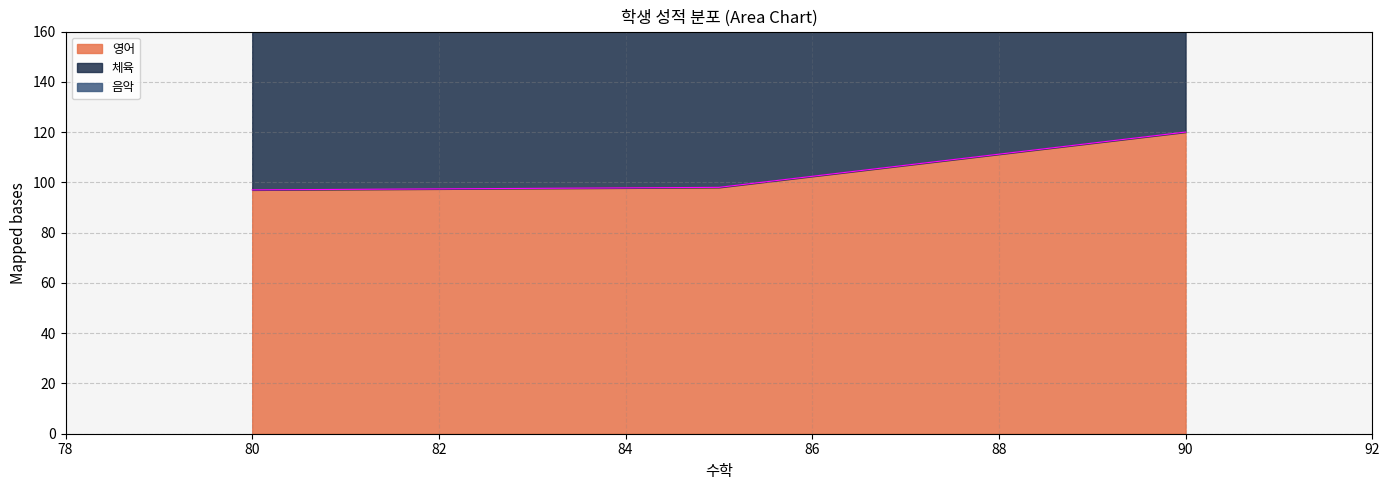

At which category does the chart reach its minimum across all series?

80